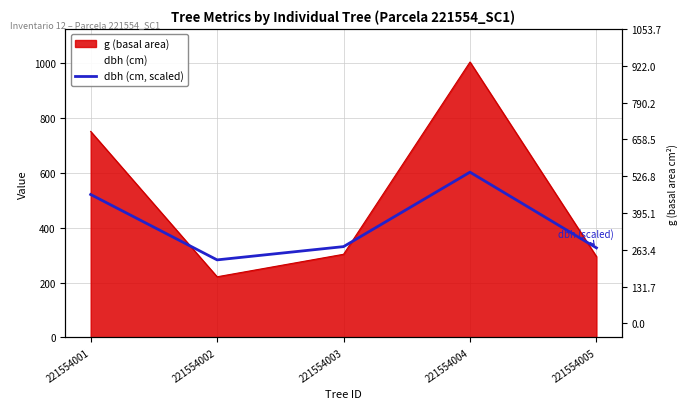

How many interior local peaks (higher than both neighbors) does the data have?

1